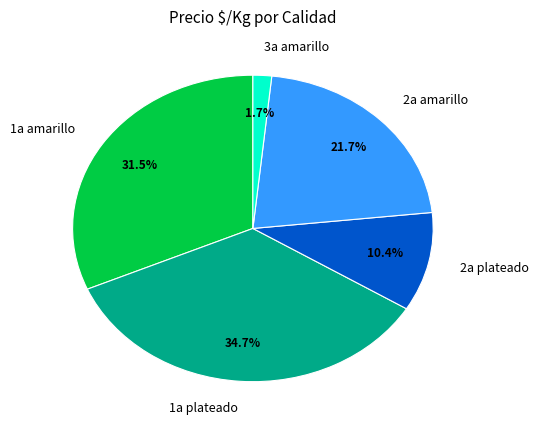

To the nearest percent, what is the difference between the largest and smallest slice percentages?

33%